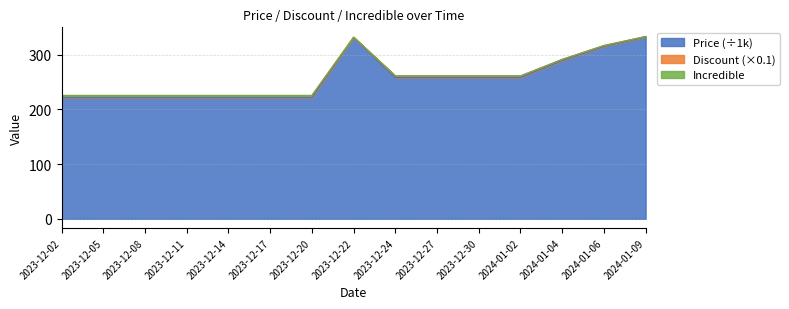

What is the difference between the highest and lowest values at 2024-01-02?

3.0